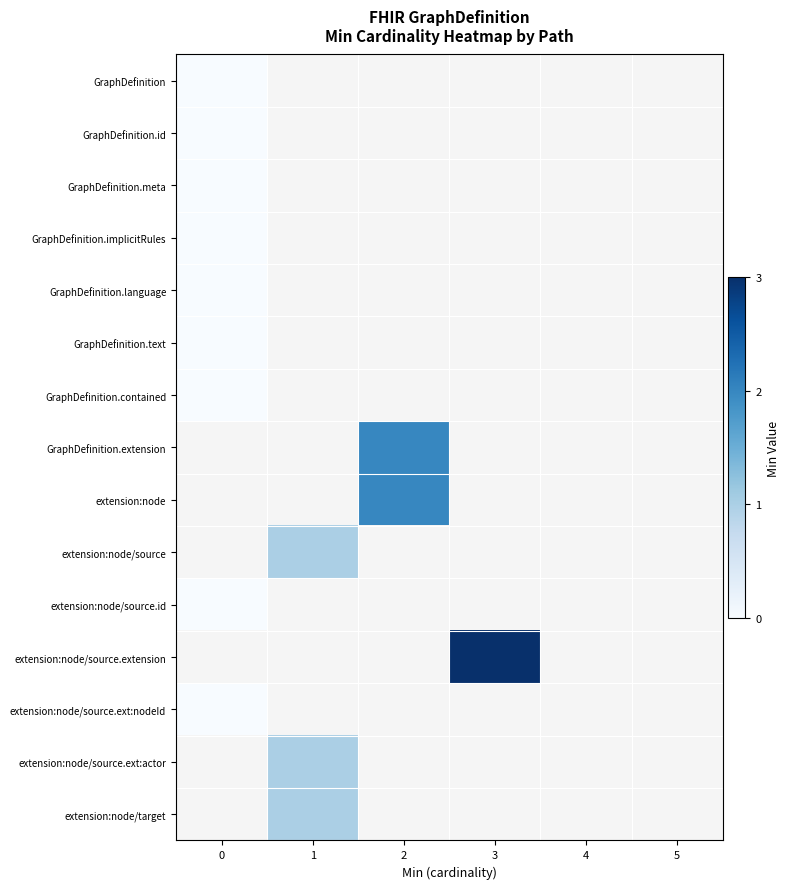

How many categories are shown in the chart?

6